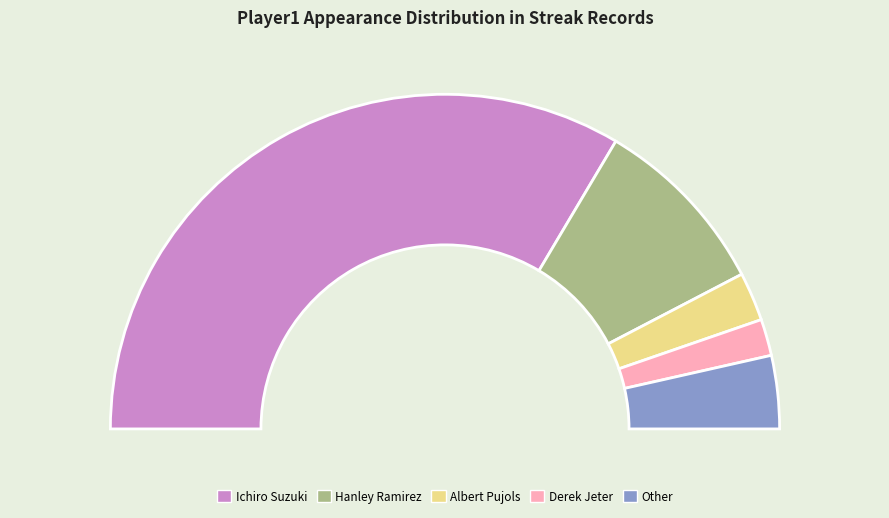

Combined, do Hanley Ramirez and Other account for over 50%?

No